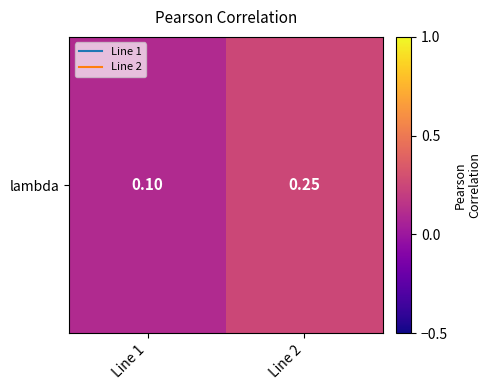

Rank the categories by value from highest to lowest.

Line 2, Line 1